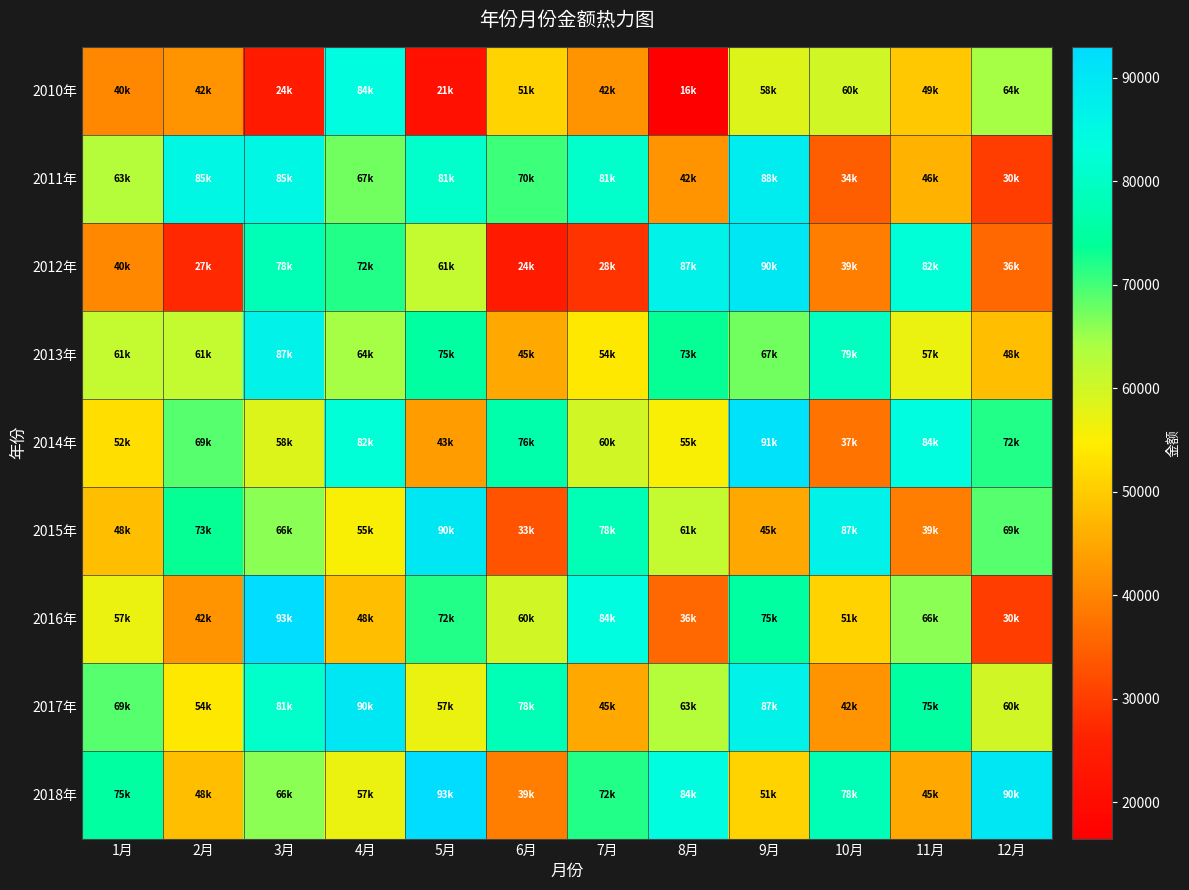

What is the total value across all series at 5月?

594000